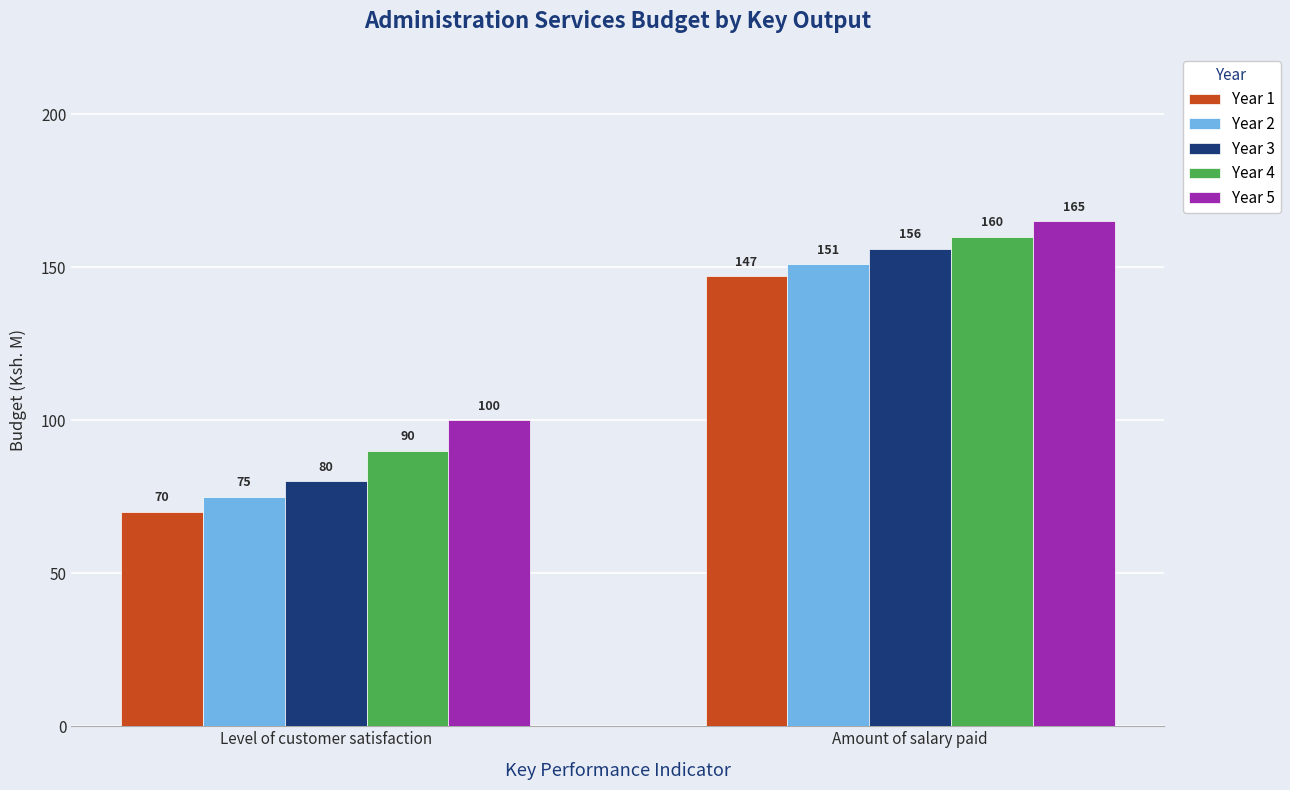

What are all the series names shown in the legend?

Year 1, Year 2, Year 3, Year 4, Year 5